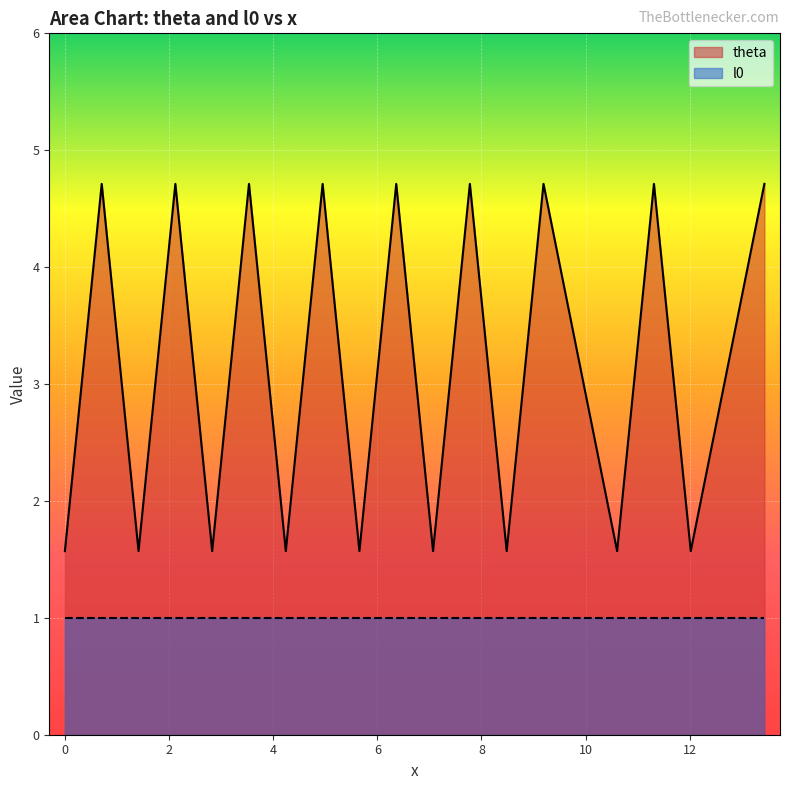

Rank the series by their average value, from lowest to highest.

l0, theta